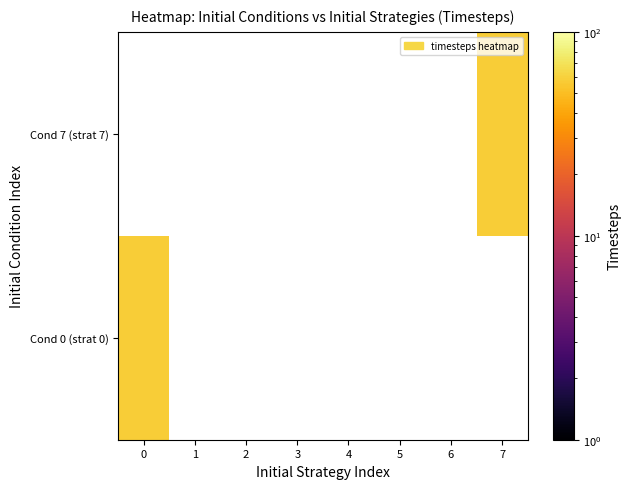

At how many categories does at least one series exceed 31?

2